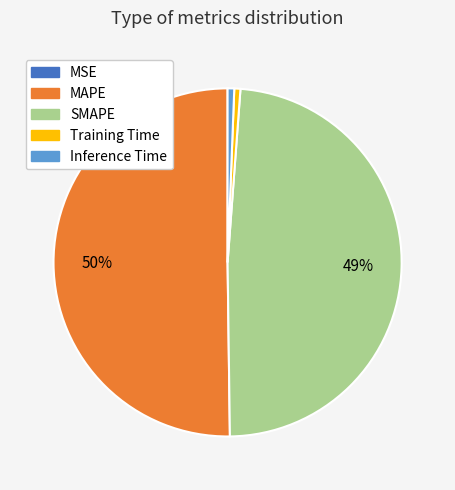

To the nearest percent, what portion does Inference Time represent?

1%